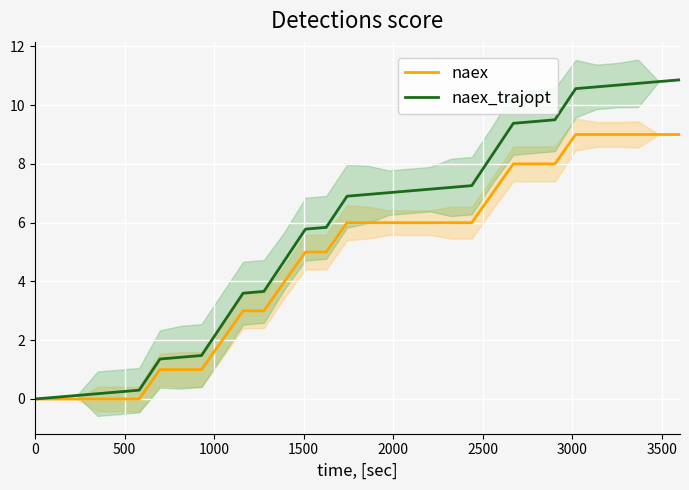

What is the sum of all naex values?

152.0